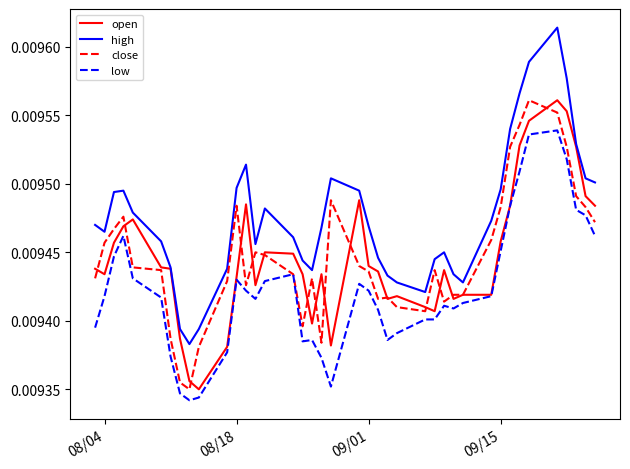

Which series has the largest total across all categories?

high